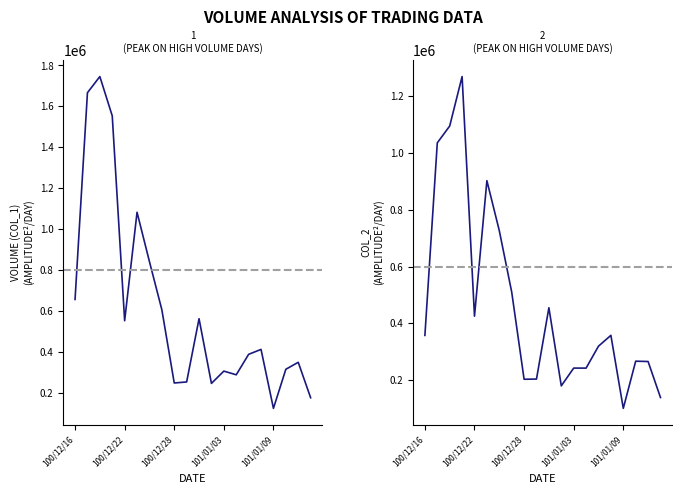

Reading left to right, transcribe all the data shown in this chart.

col_1: 657000	1667000	1746000	1554000	553000	1083000	842000	607000	249000	254000	563000	247000	307000	289000	389000	413000	125000	316000	350000	177000
col_2: 357860	1035070	1094330	1268310	425480	902070	726280	510540	203620	204270	455110	180330	242860	242770	319940	358000	101200	267170	266010	139310